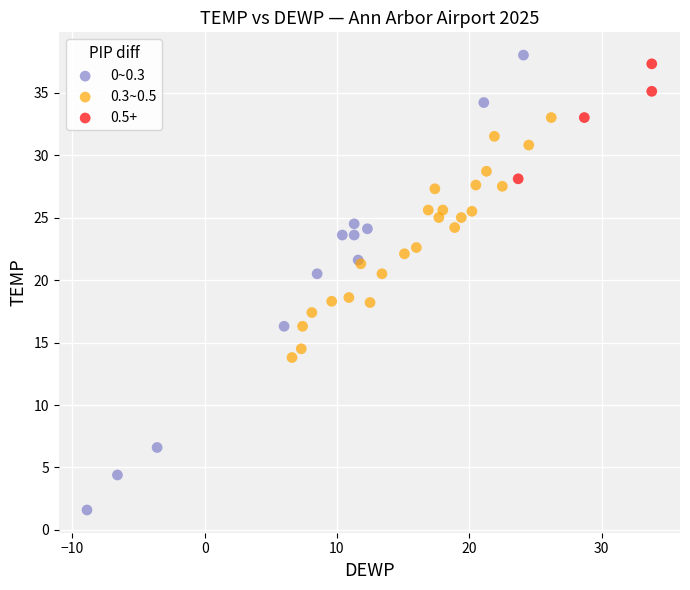

Which series has the widest spread of Y values?

0~0.3